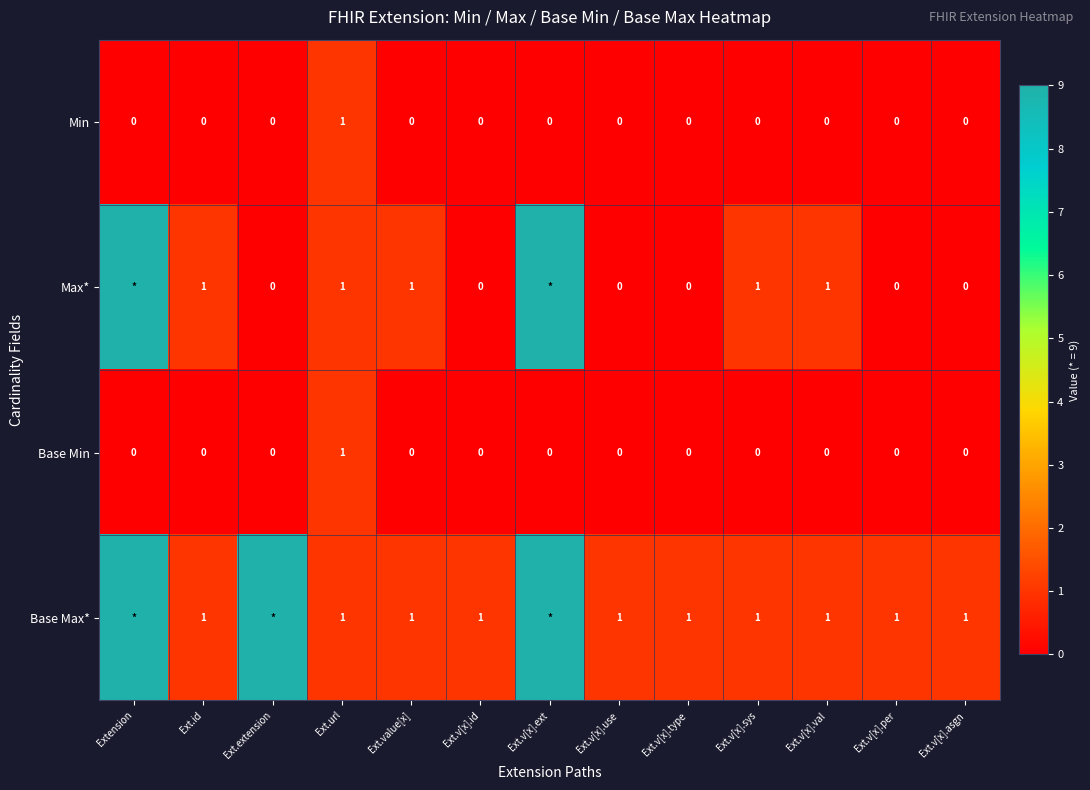

At which category does the chart reach its minimum across all series?

Extension